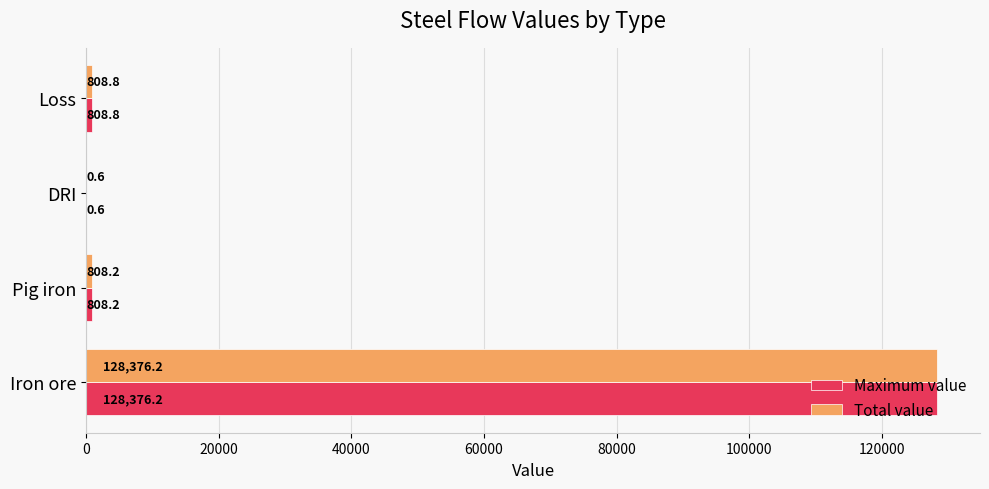

The value of Total value at Iron ore is 67791.2. True or false?

False